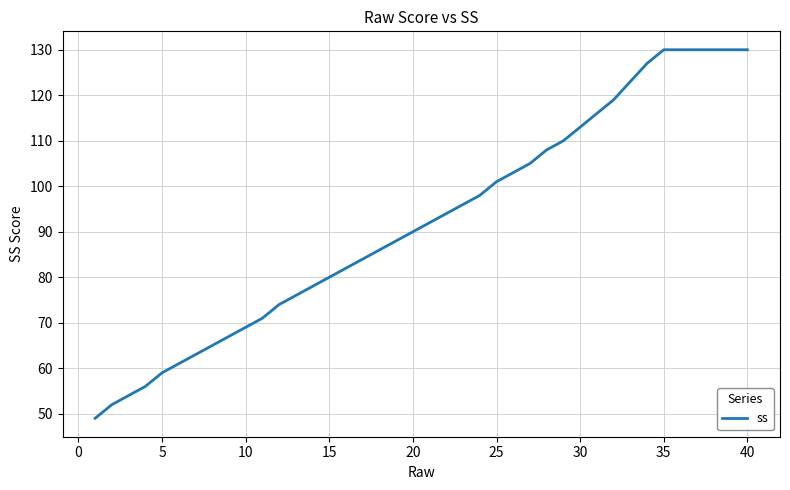

What is the difference between the maximum and minimum values?

81